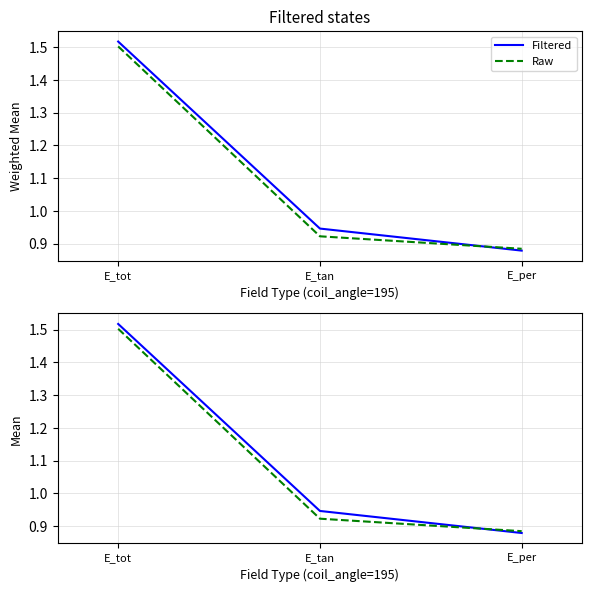

The value of Filtered at E_tan is 0.9. True or false?

True